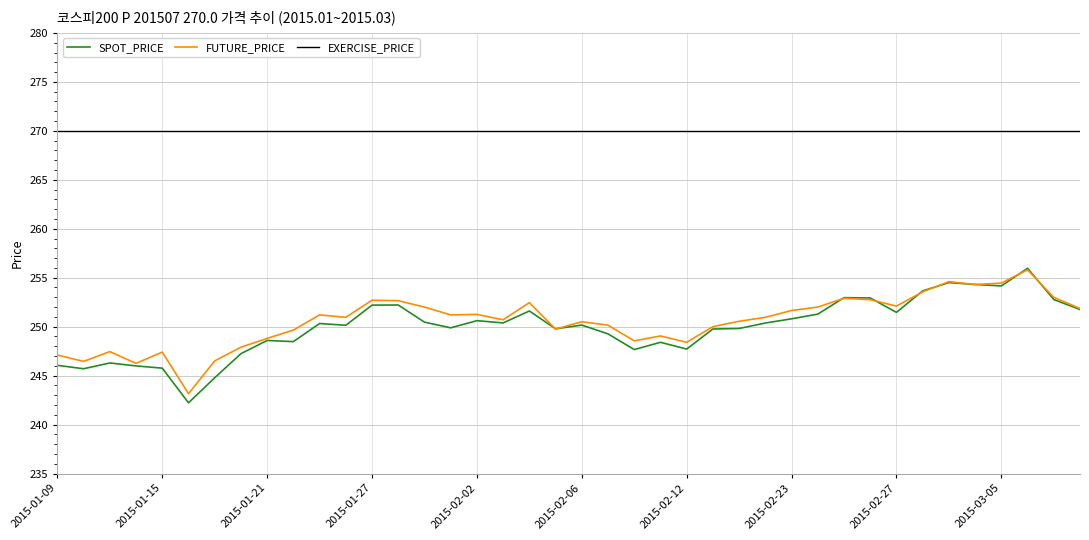

Which series has the largest total across all categories?

EXERCISE_PRICE